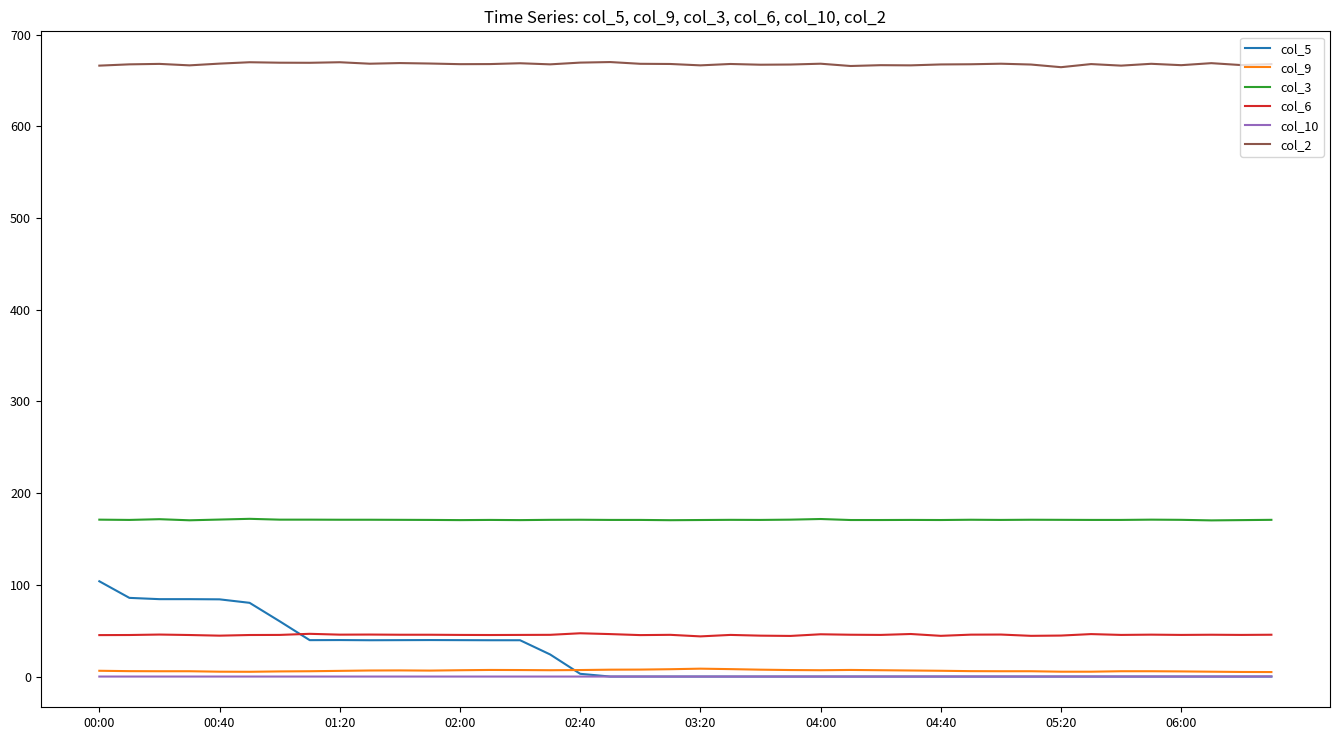

Which series has the largest total across all categories?

col_2